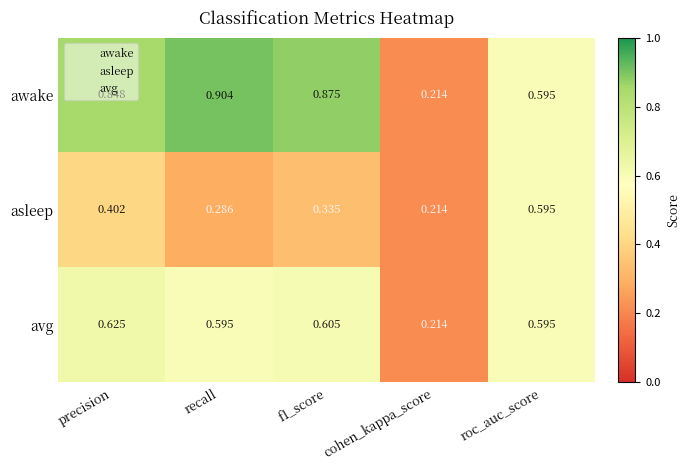

Rank the series at precision from lowest to highest value.

asleep, avg, awake